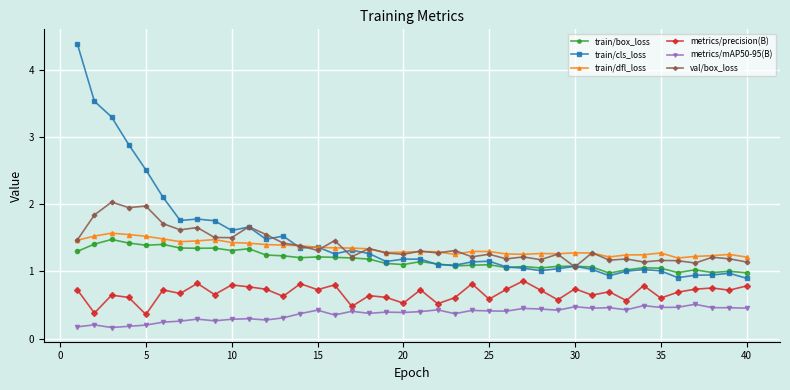

What are all the series names shown in the legend?

train/box_loss, train/cls_loss, train/dfl_loss, metrics/precision(B), metrics/mAP50-95(B), val/box_loss